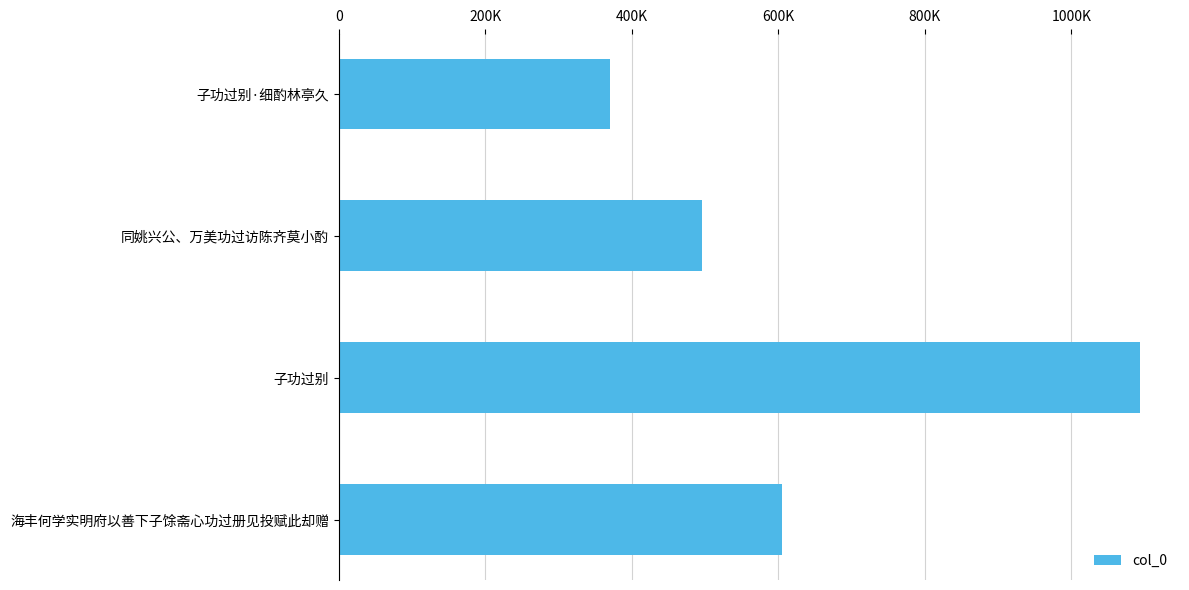

Where is the data nearest to the value 731863?

海丰何学实明府以善下子馀斋心功过册见投赋此却赠